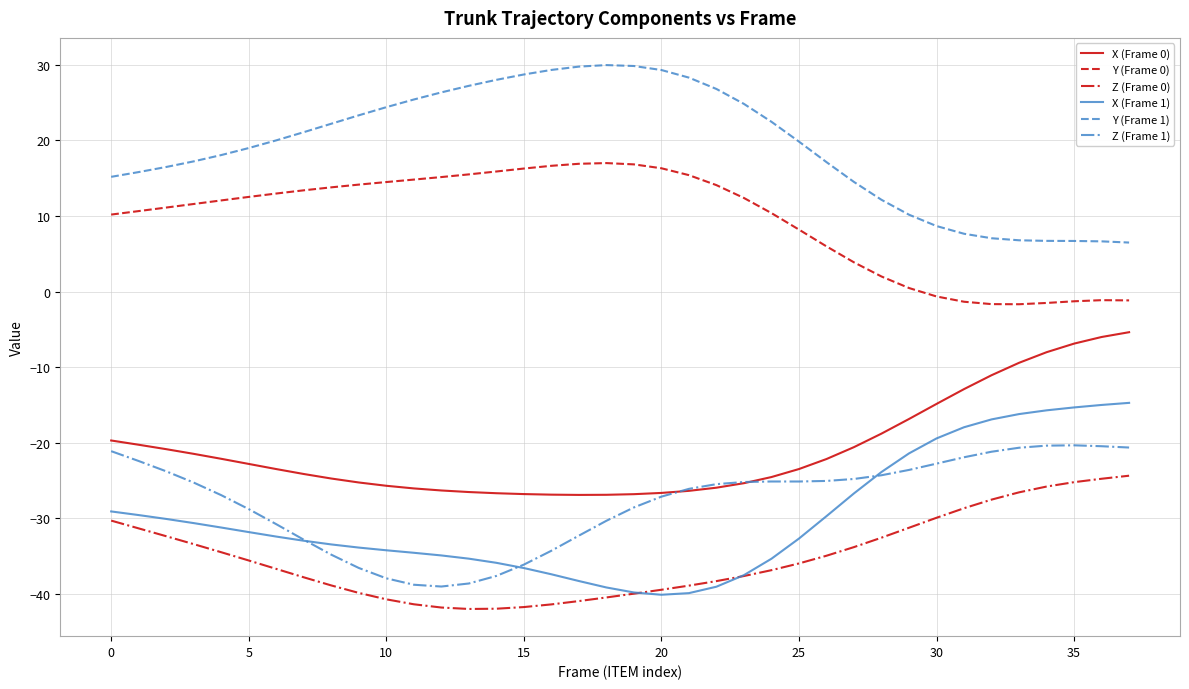

In Z (Frame 0), how many points are lower than both neighbors (excluding endpoints)?

1